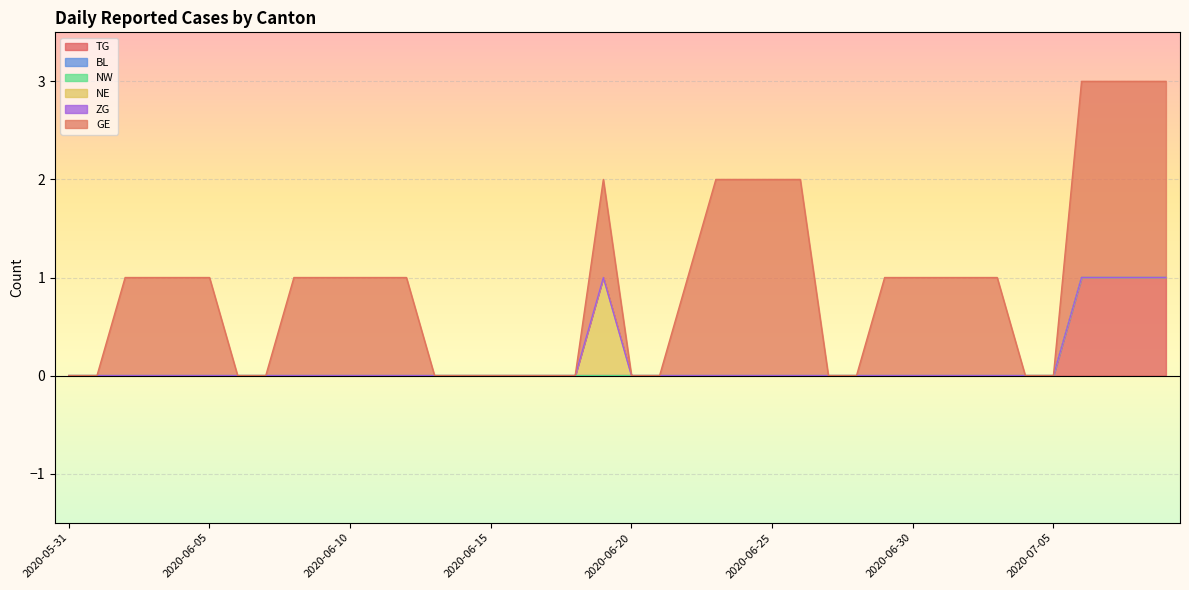

Between 2020-06-15 and 2020-06-07, which is larger?

2020-06-15